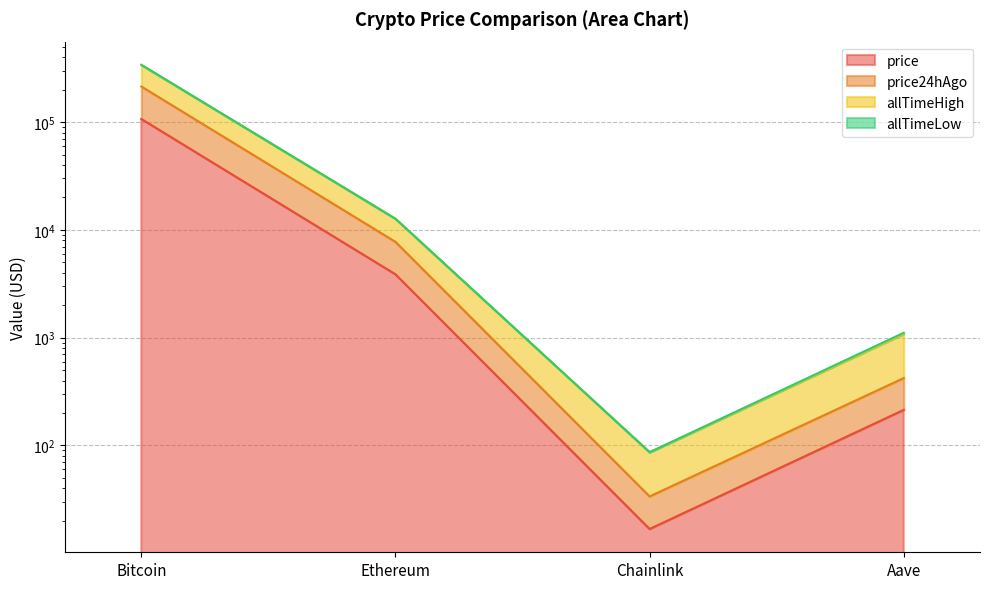

What is the highest value of the allTimeHigh series?

340314.8